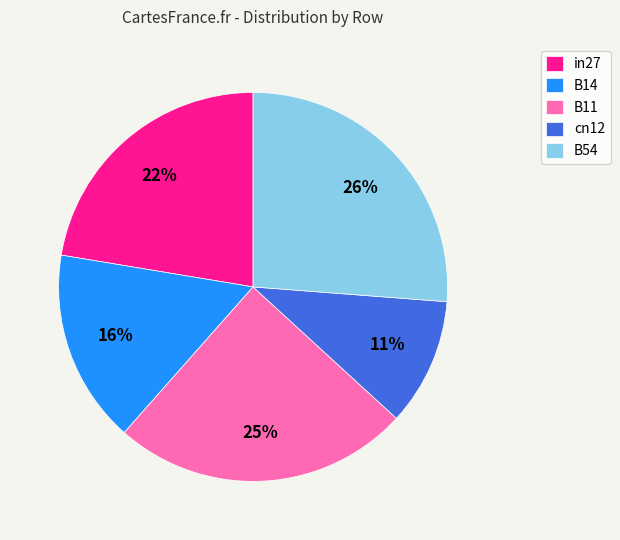

Is there any slice that represents more than half of the pie?

No